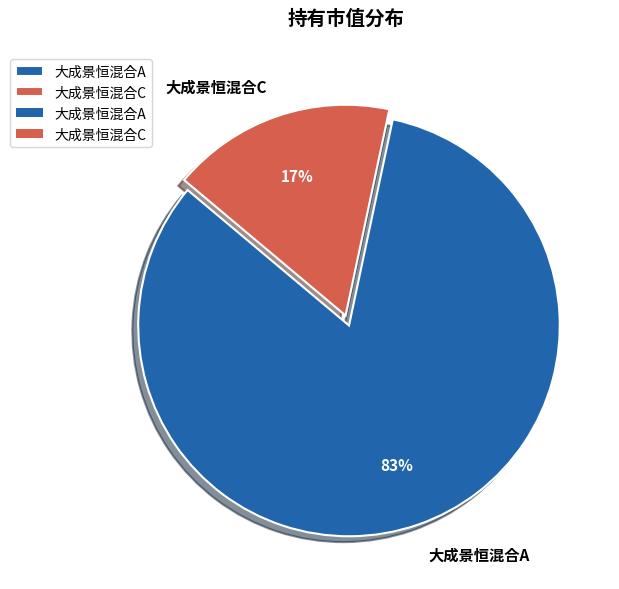

To the nearest percent, what is the difference between the 大成景恒混合C and 大成景恒混合A slice percentages?

66%